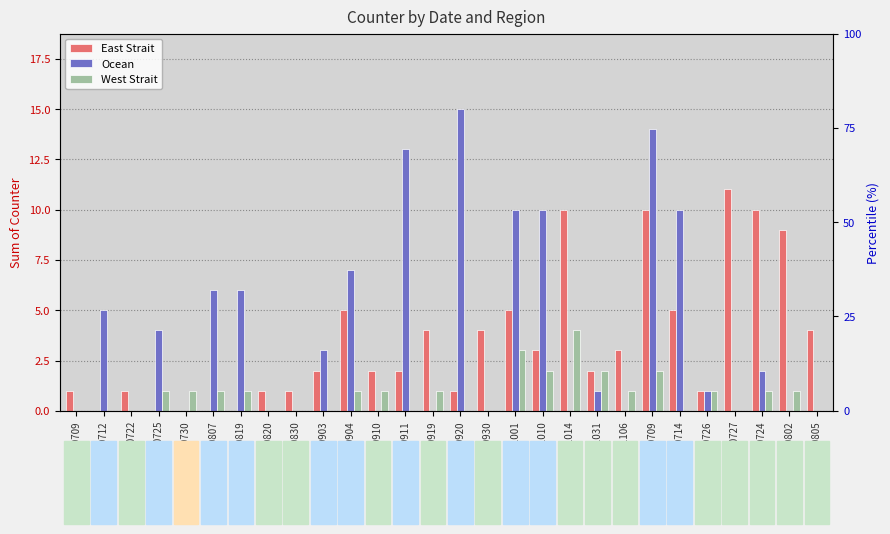

List the labels in order of East Strait value, largest first.

20200727, 20191014, 20200709, 20200724, 20200802, 20190904, 20191001, 20200714, 20190919, 20190930, 20200805, 20191010, 20191106, 20190903, 20190910, 20190911, 20191031, 20190709, 20190722, 20190820, 20190830, 20190920, 20200726, 20190712, 20190725, 20190730, 20190807, 20190819